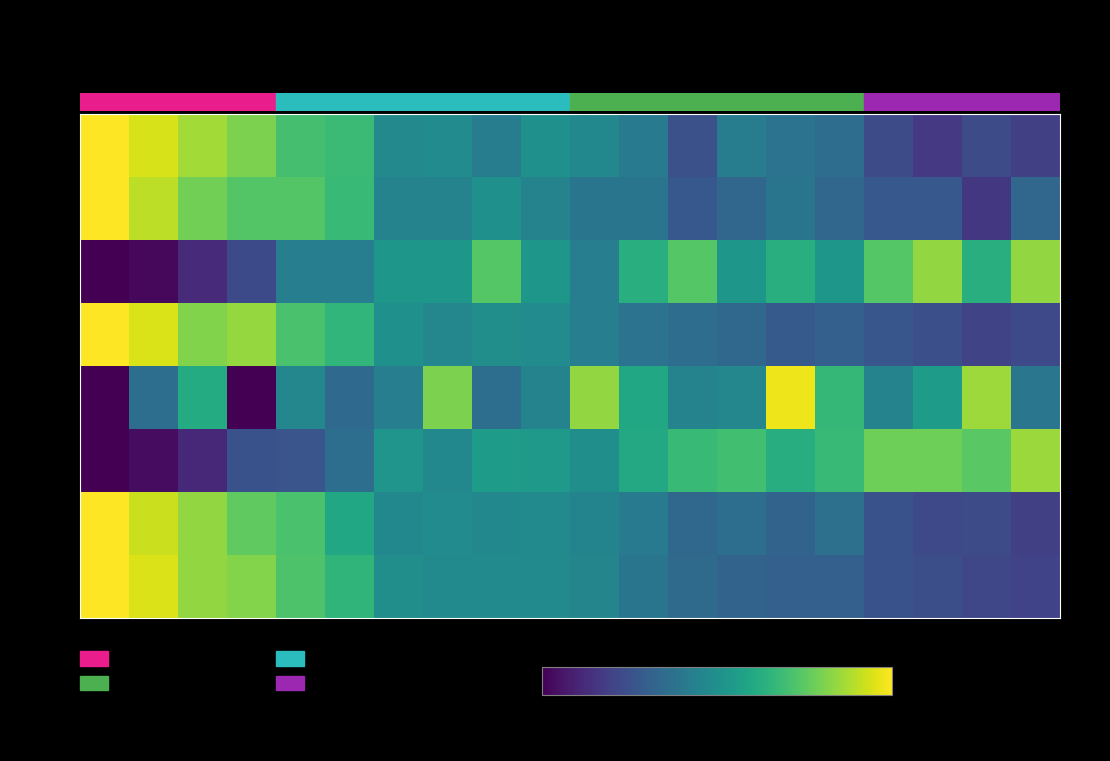

Rank the series at Newcastle United from lowest to highest value.

proj. pts., W, off., spi, goal diff., def., D, L